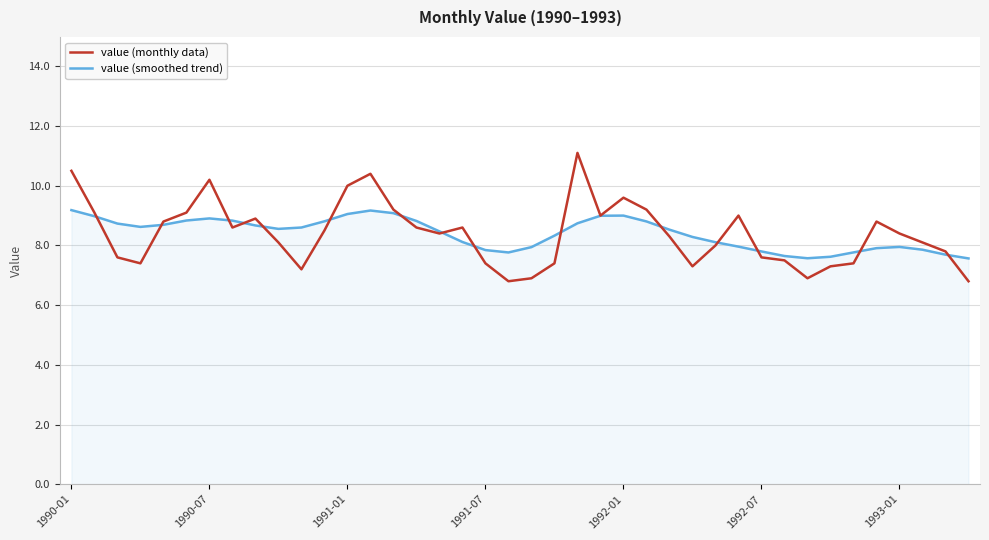

How many categories are shown in the chart?

40